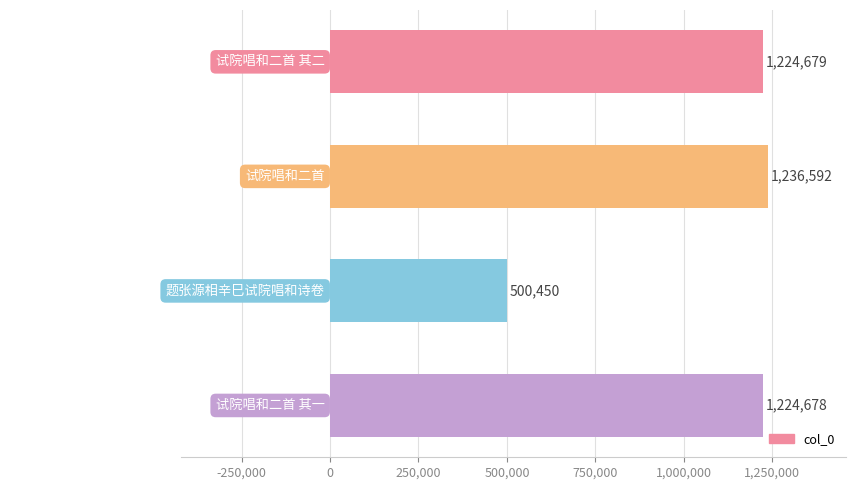

True or false: the data shows 500450 at 题张源相辛巳试院唱和诗卷.

True